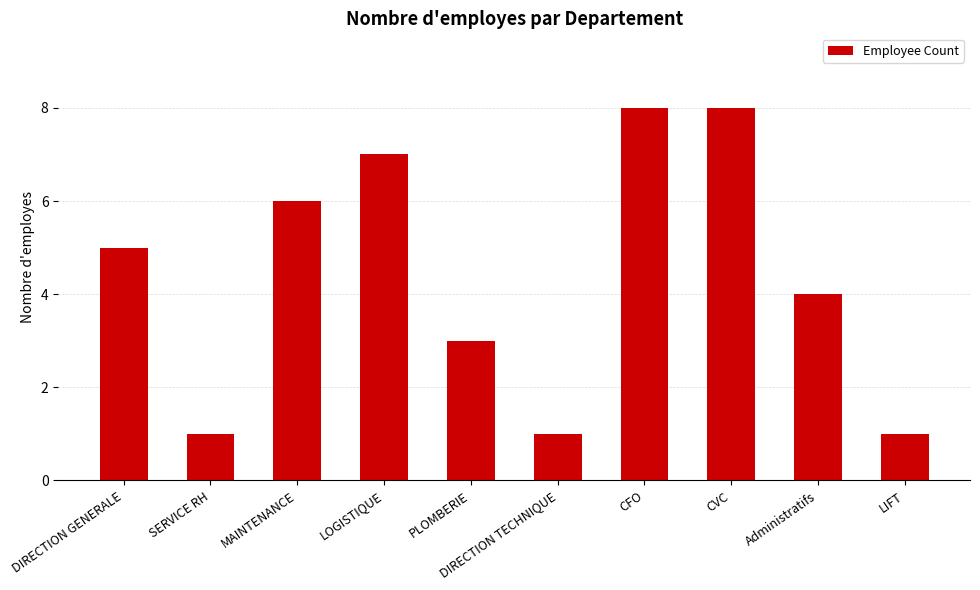

How many values are below 5?

5